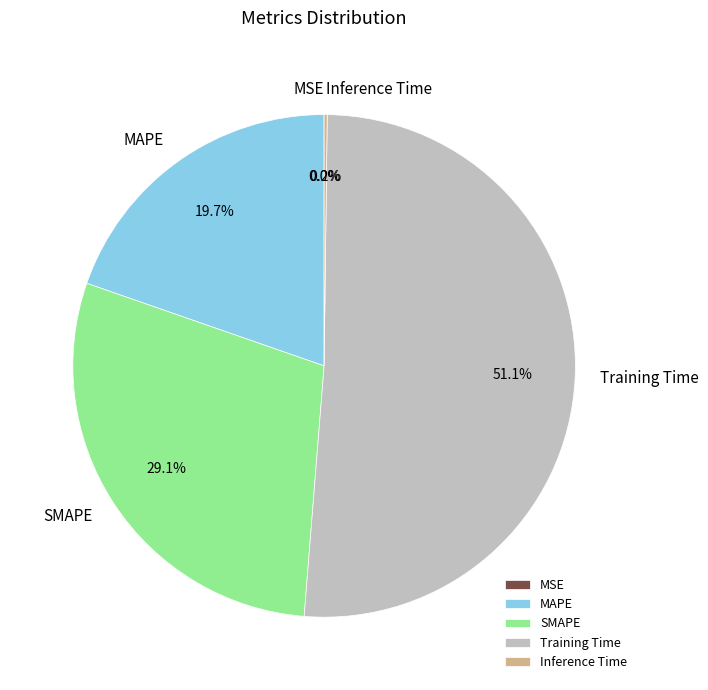

Combined, what portion of the pie is SMAPE and Training Time?

80.1%